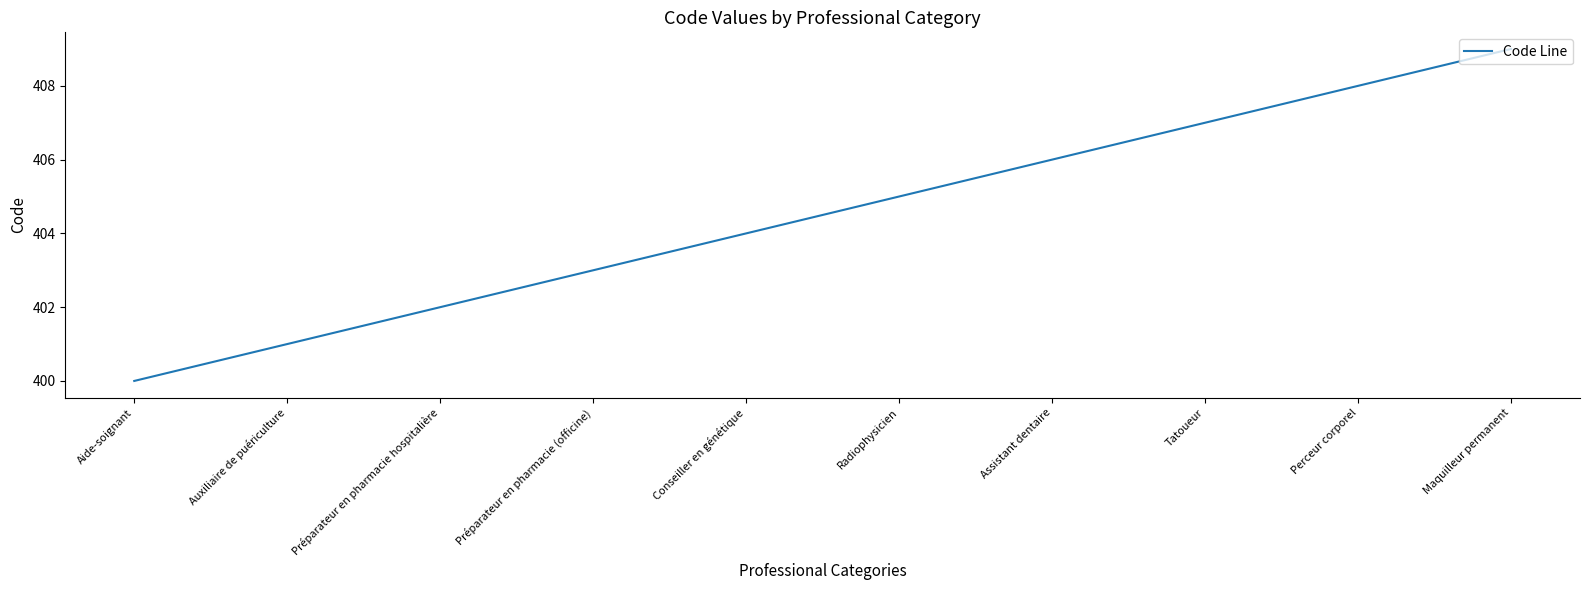

What is the approximate value at Maquilleur permanent?

409